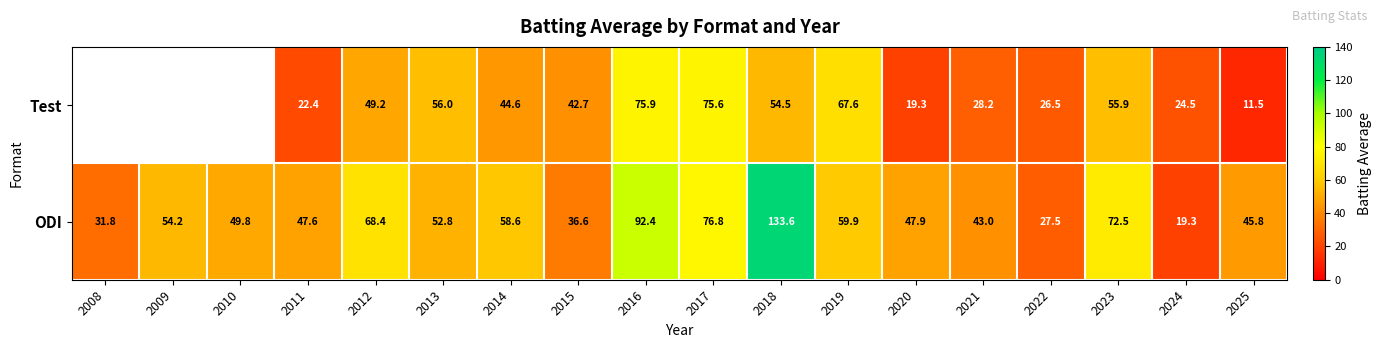

The value of Test at 2014 is 44.6. True or false?

True